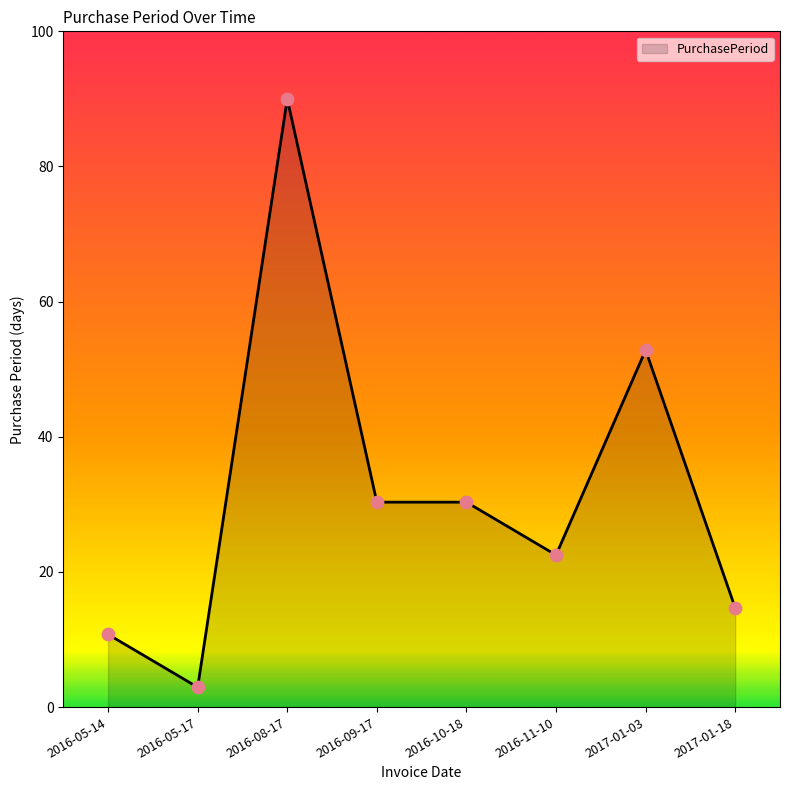

Between 2016-05-14 and 2016-10-18, which is larger?

2016-10-18